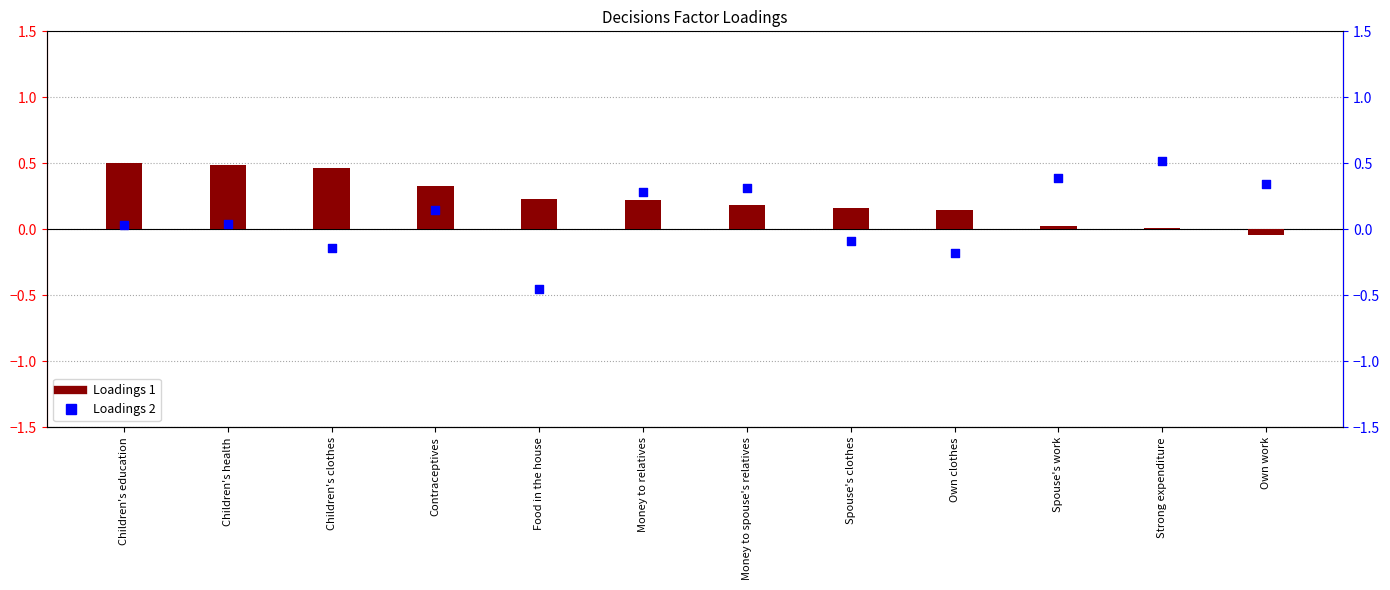

Which series has the largest total across all categories?

Loadings 1